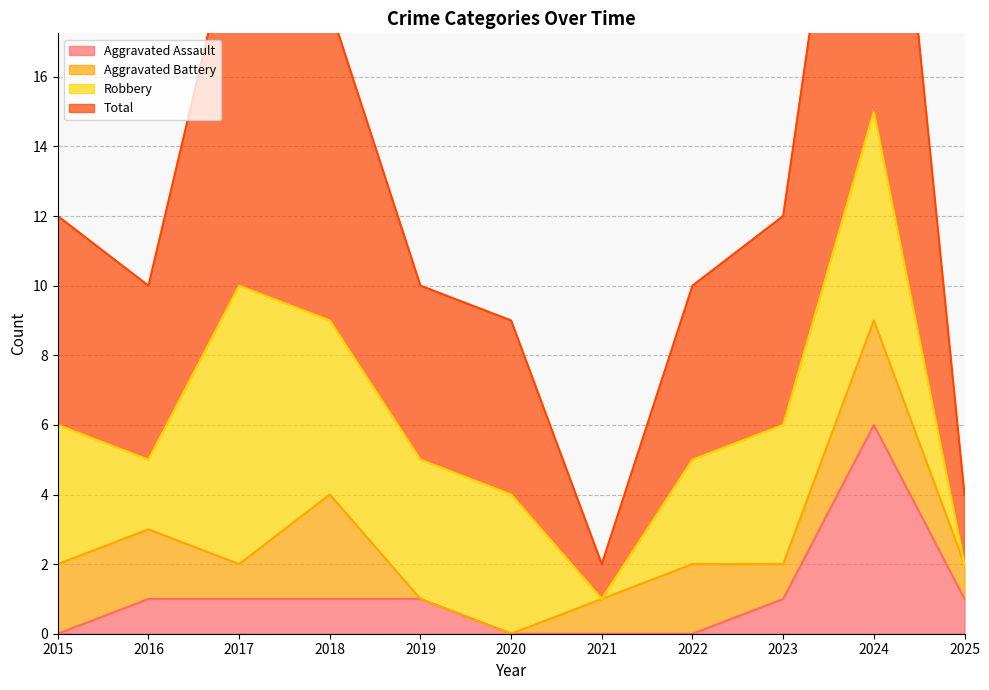

What is the maximum value for Aggravated Assault?

6